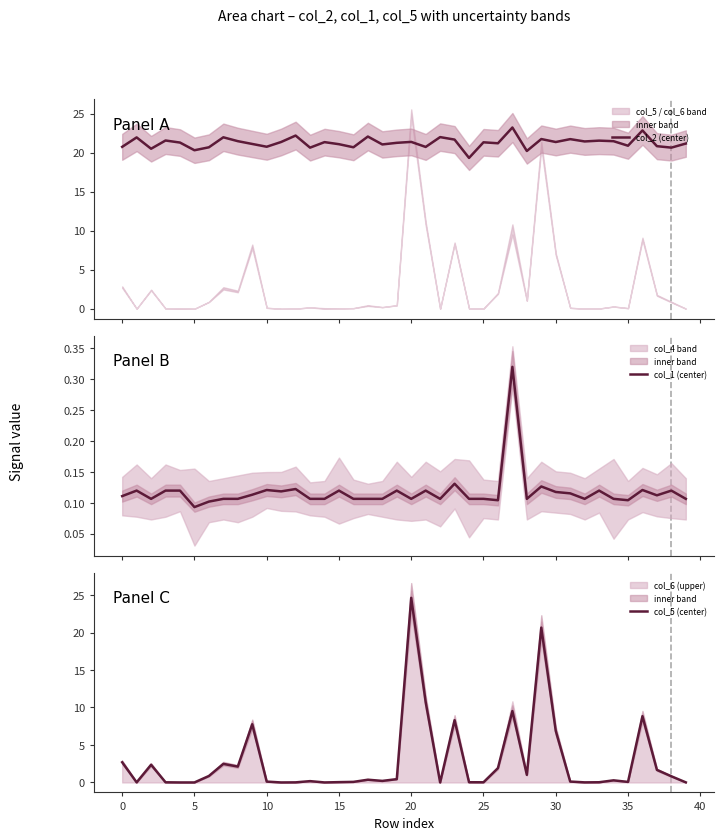

At which label is col_5 (center) closest to 12?

21